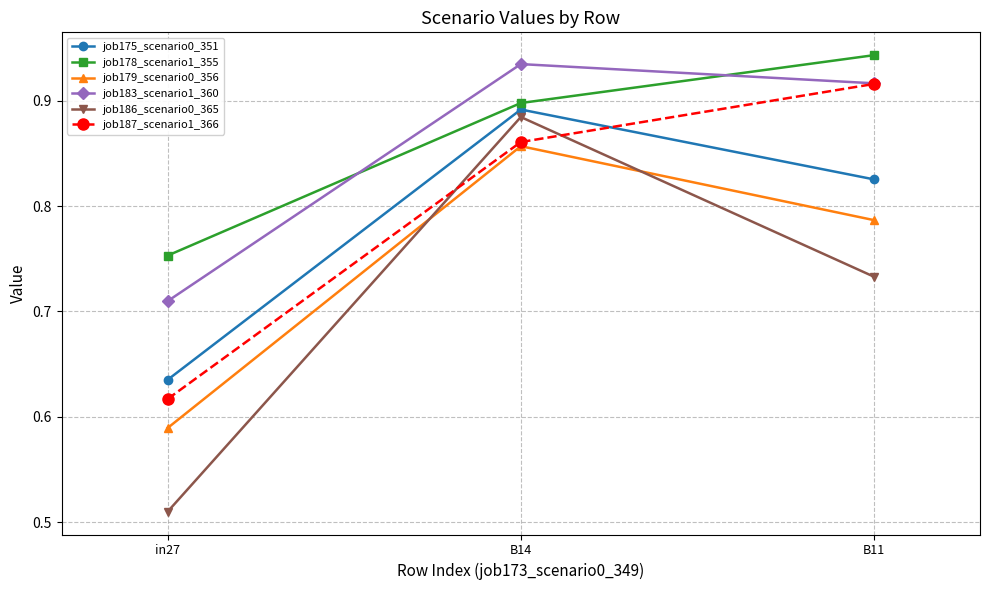

What is the label of the 2nd point from the right?

B14